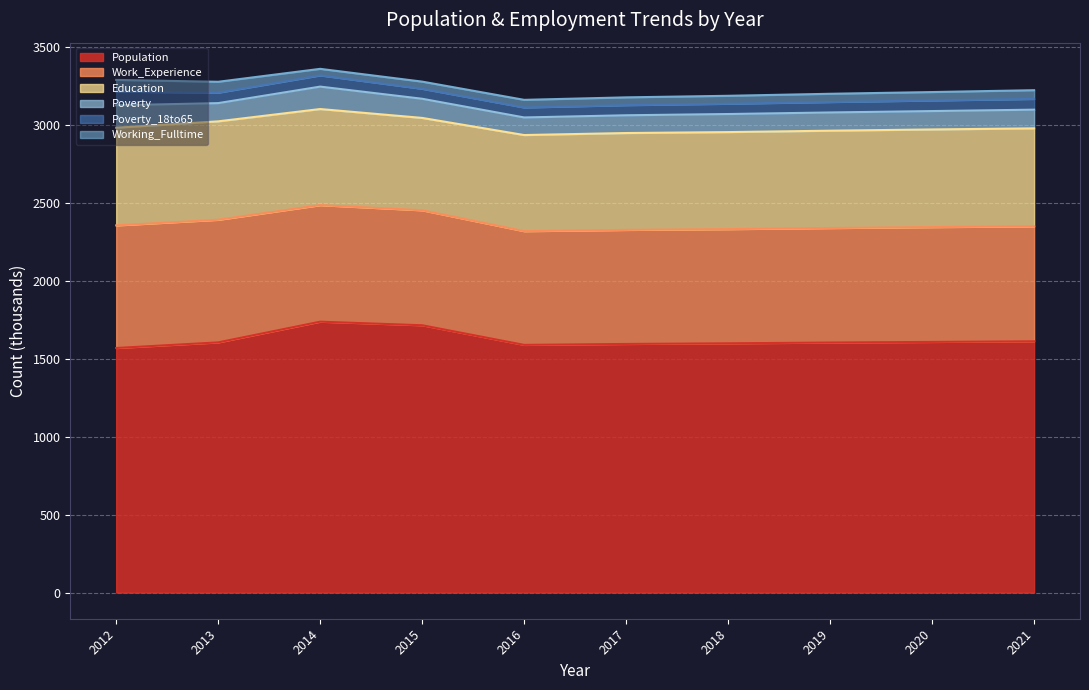

In Poverty_18to65, how many points are higher than both neighbors (excluding endpoints)?

1